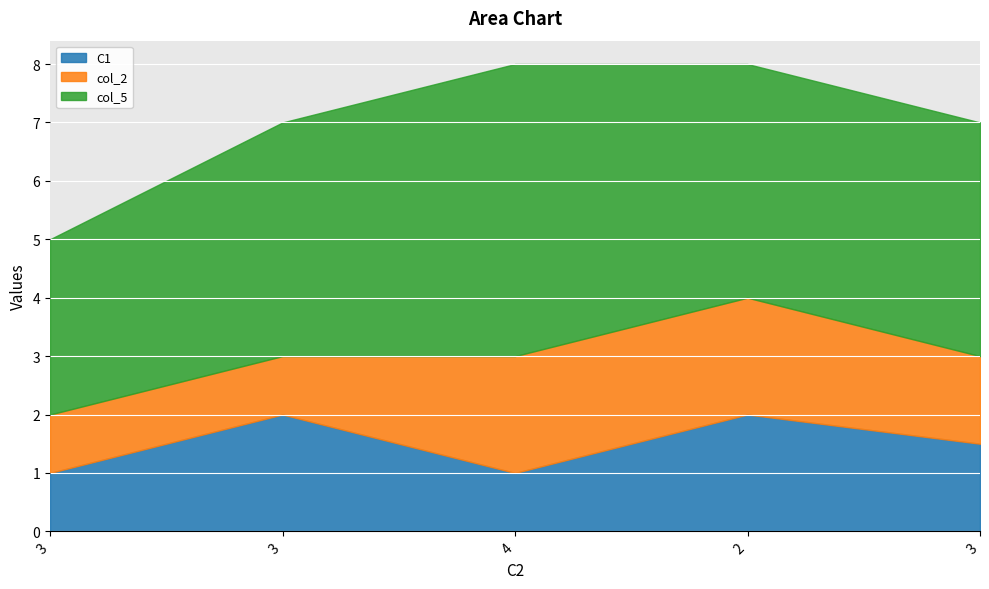

True or false: col_2 and C1 cross at least once.

True